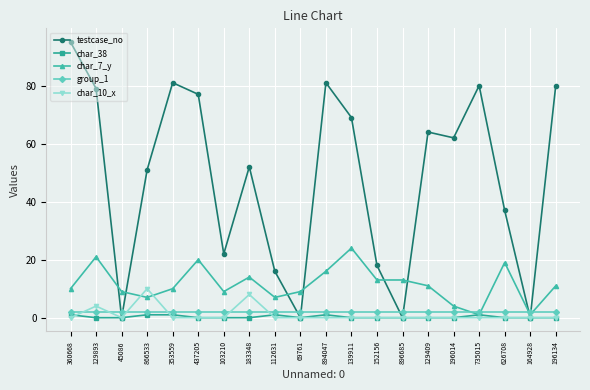

Which category has the highest value across all series?

360668